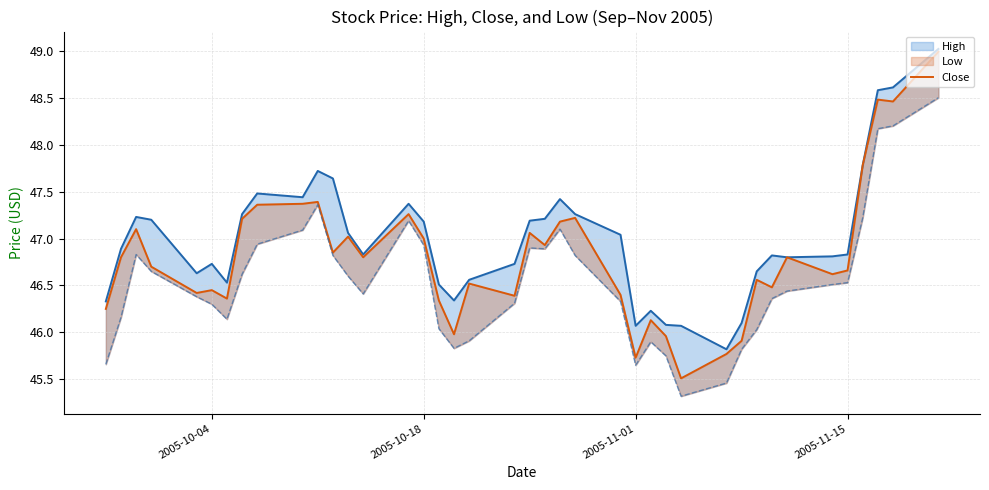

Which series has the largest total across all categories?

High